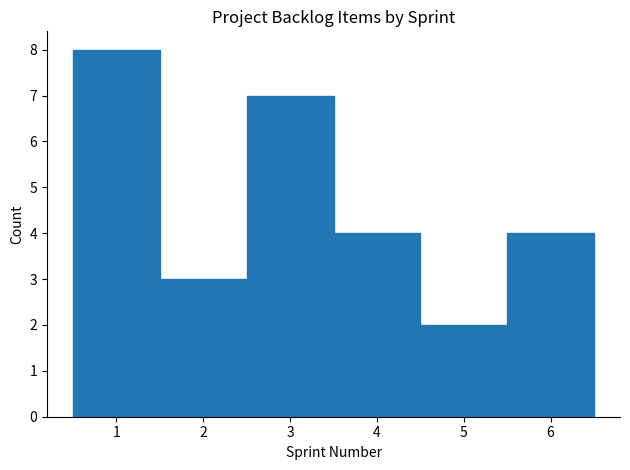

Reading left to right, list every bar in this chart as the range it spans on the x-axis followed by its height. The values are not printed on the chart, so give them approximately, as read against the axis.

0.5 to 1.5: 8
1.5 to 2.5: 3
2.5 to 3.5: 7
3.5 to 4.5: 4
4.5 to 5.5: 2
5.5 to 6.5: 4